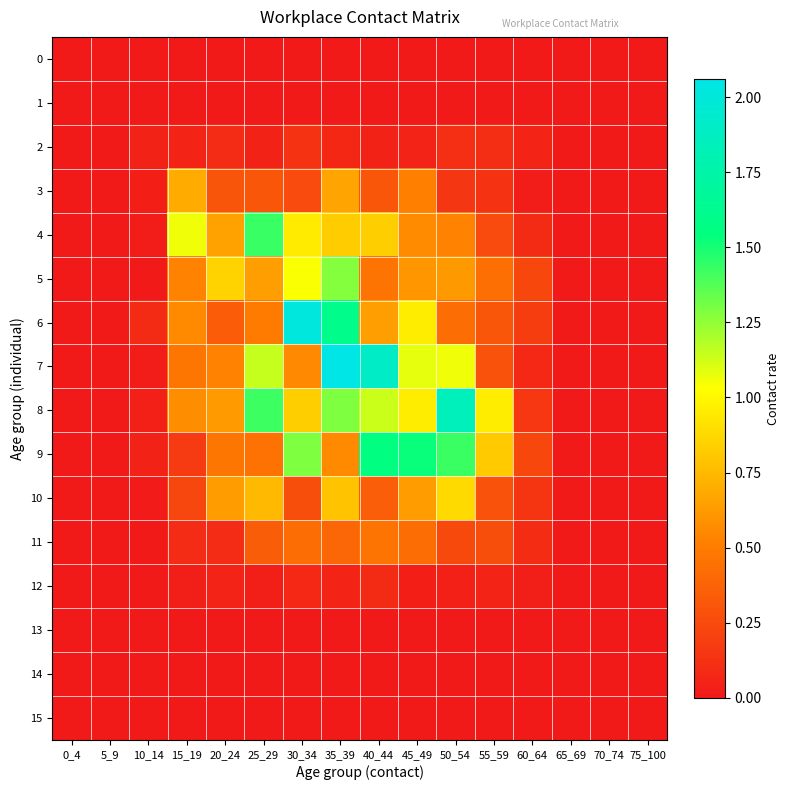

Between 45_49 and 75_100, which is larger?

45_49